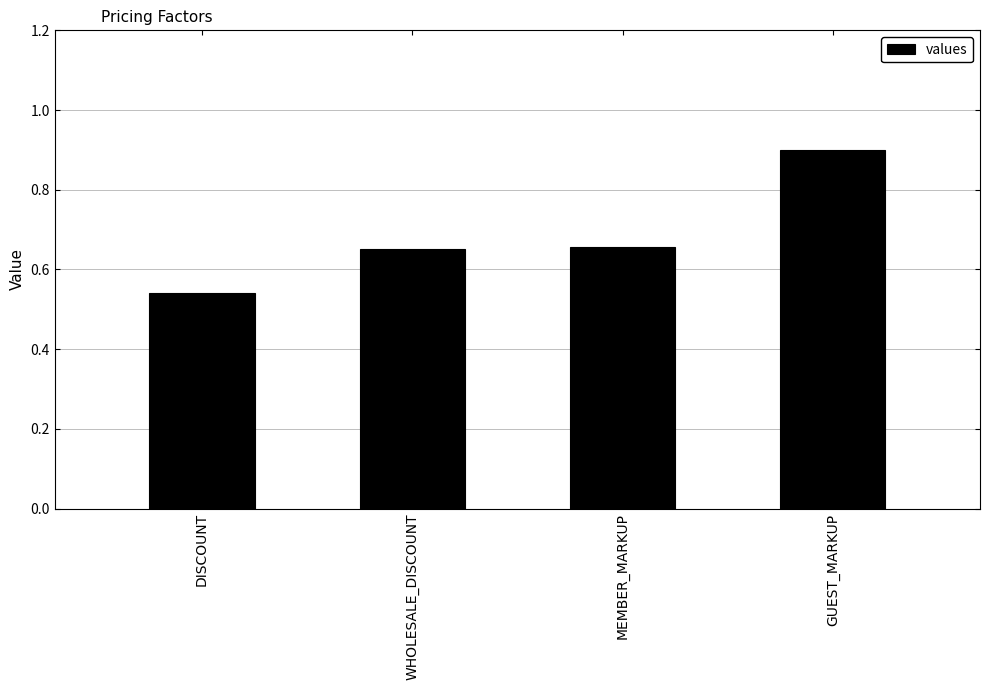

The chart shows a value of 0.4 at WHOLESALE_DISCOUNT. True or false?

False